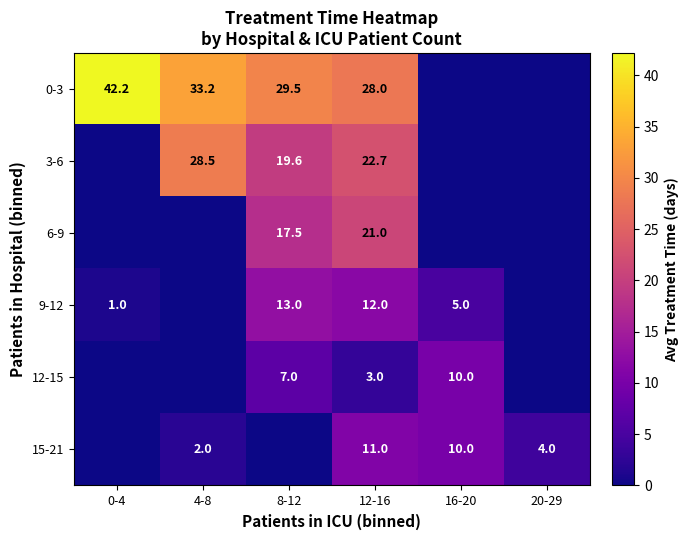

What is the difference between the maximum and second lowest values in the 0-3 series?

42.2